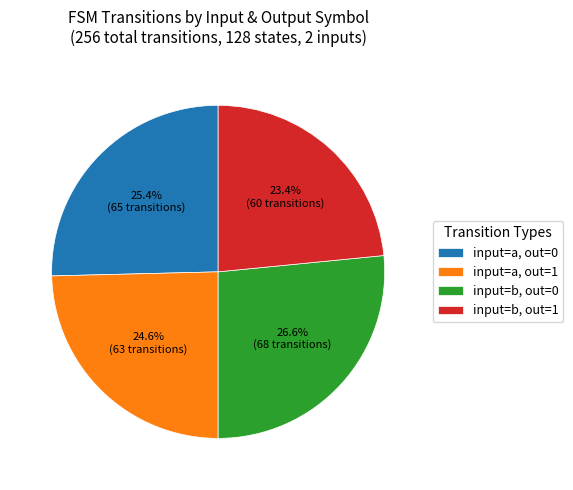

Is the sum of input=b, out=1 and input=a, out=1 greater than half?

No